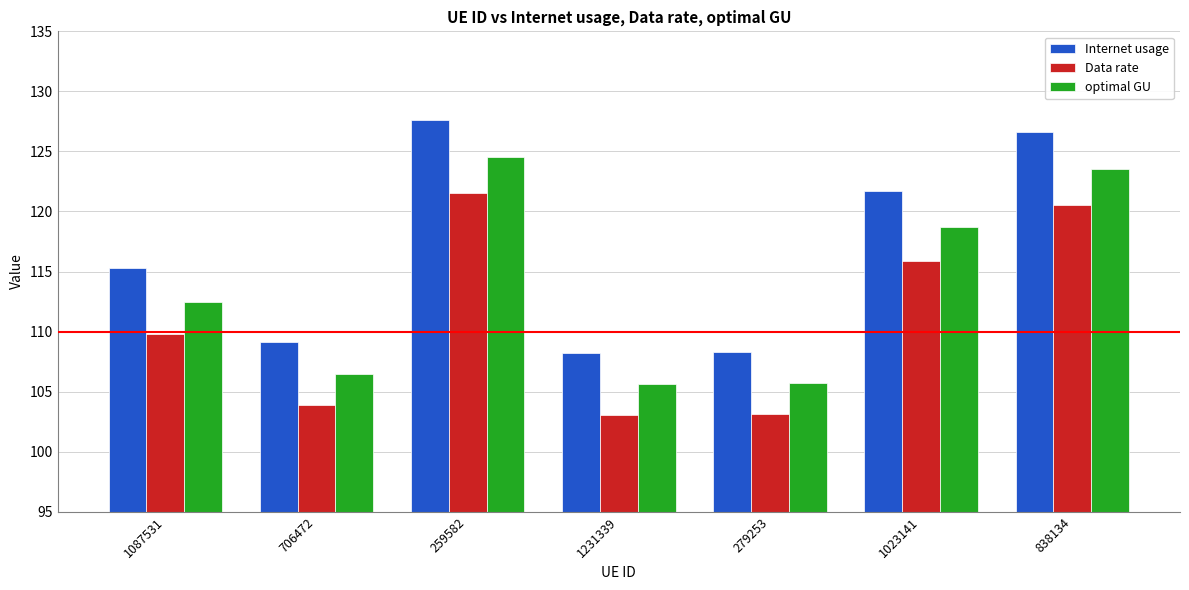

What is the smallest value displayed?

103.1